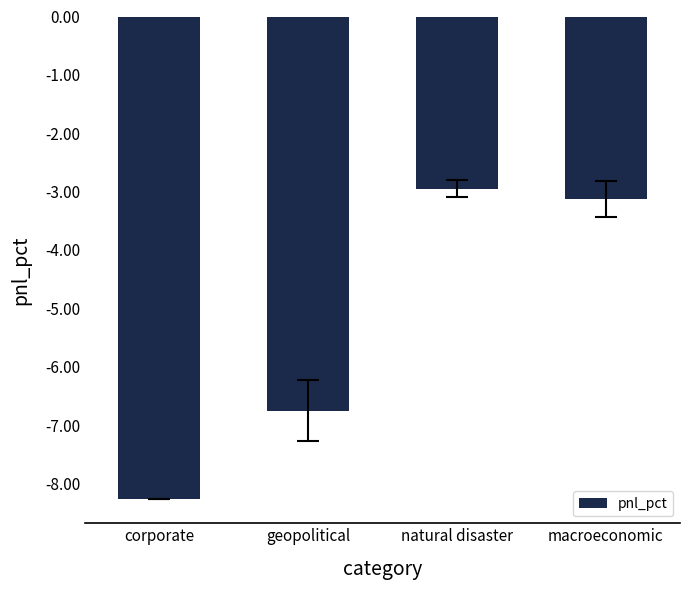

Where does the data first go above -3?

natural disaster